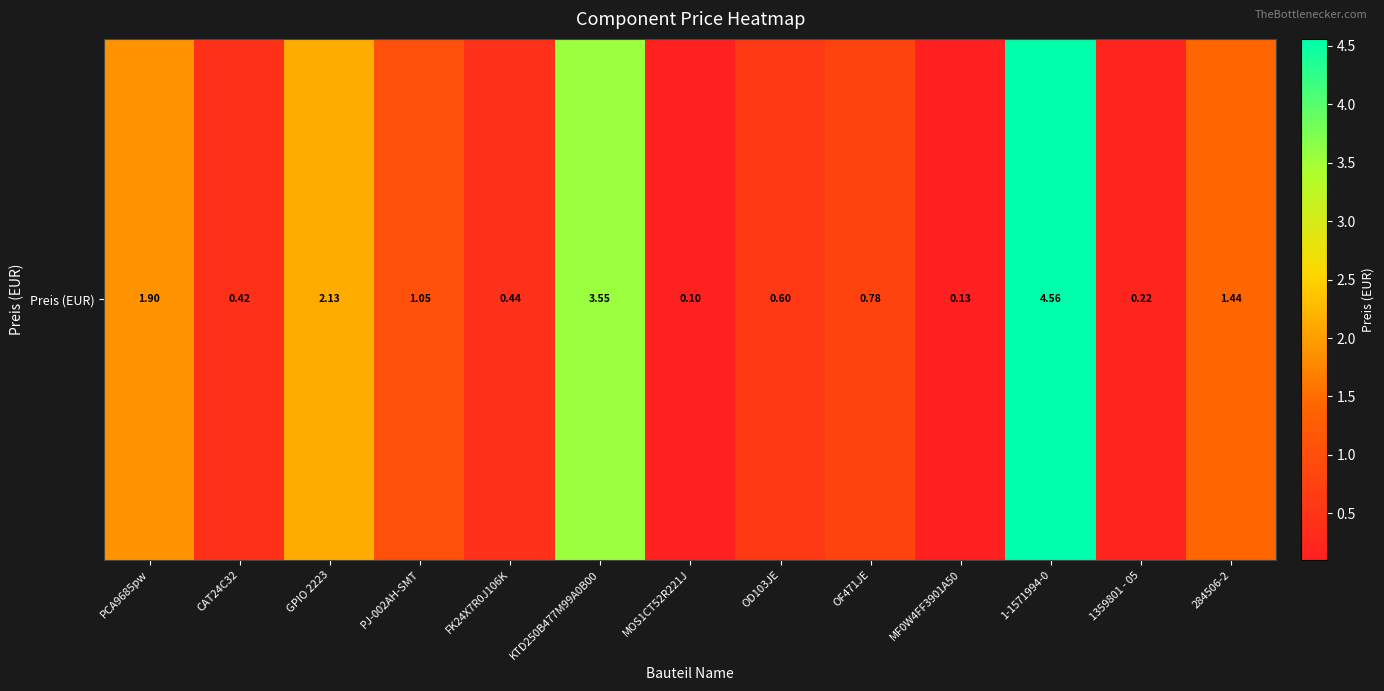

What is the sum of the values at OD103JE and 1-1571994-0?

5.2